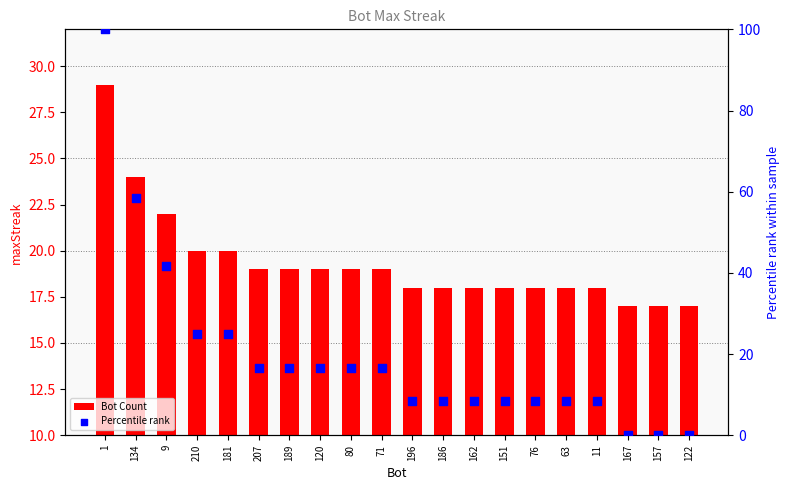

What are all the series names shown in the legend?

Bot Count, Percentile rank